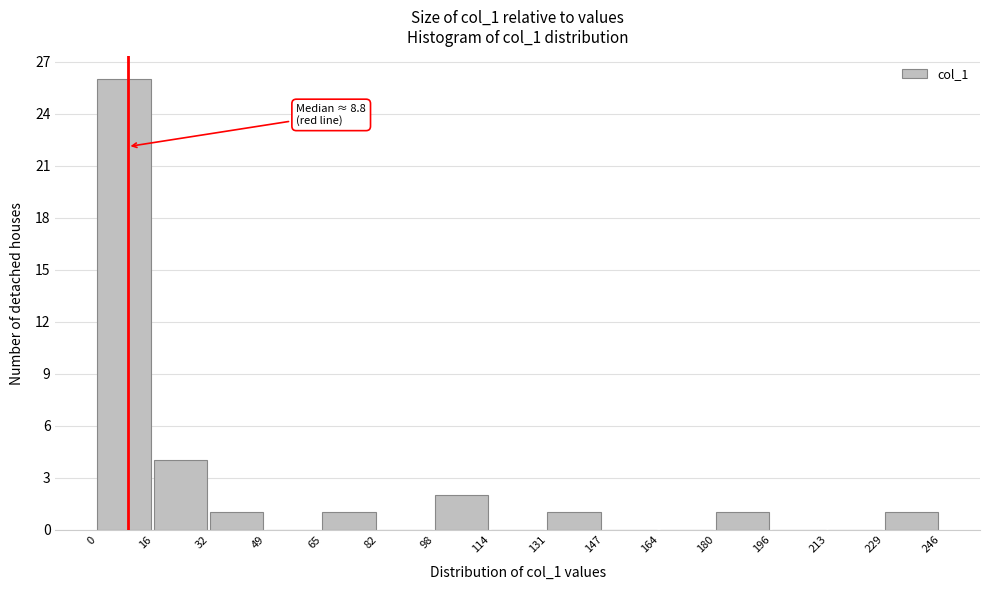

Over which range of the x-axis is the bar tallest?

0 to 16